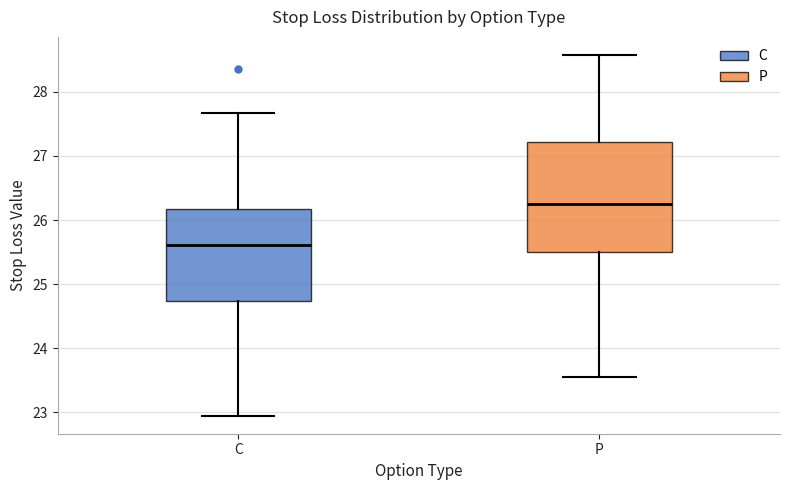

Comparing the boxes themselves (not the whiskers), which one is the tallest?

P